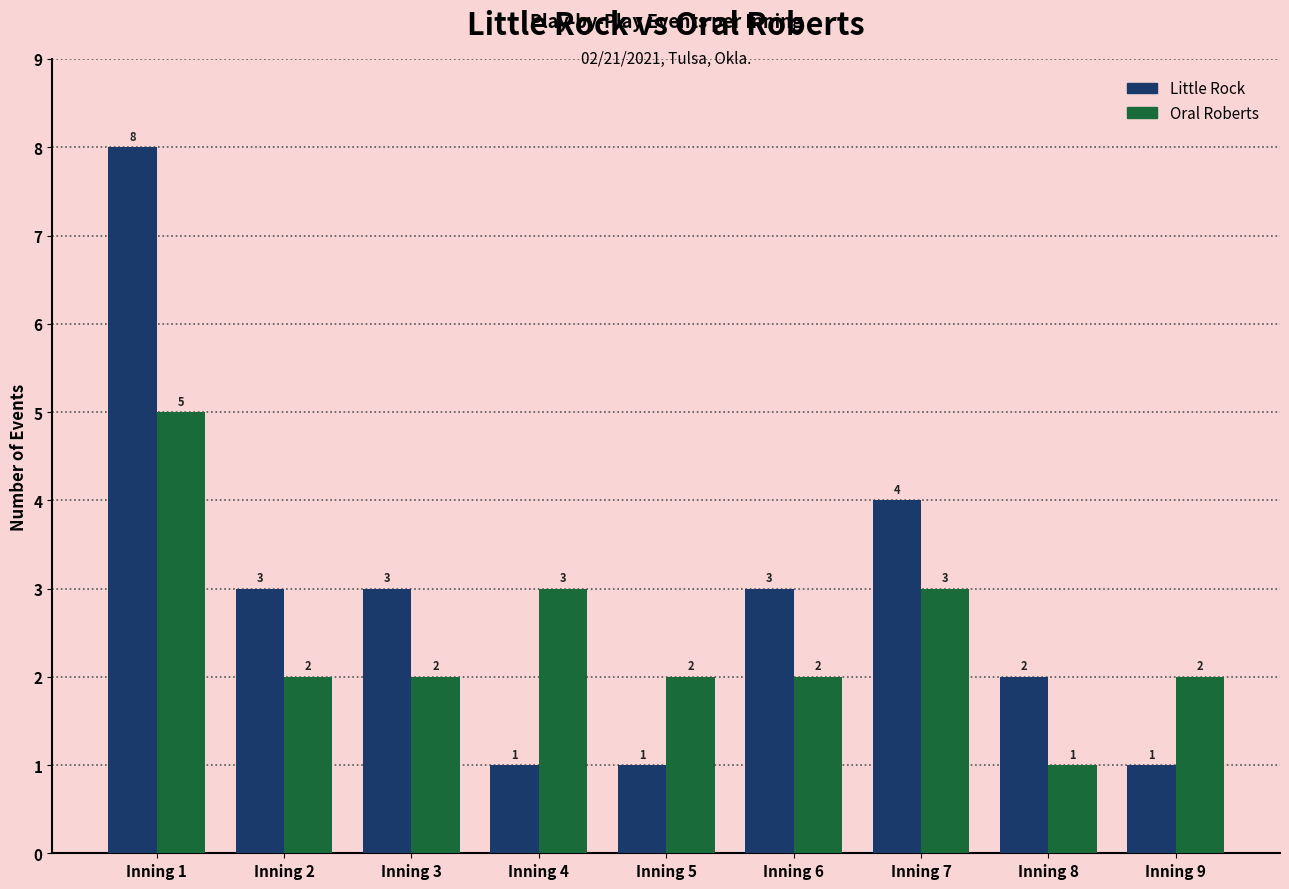

The Little Rock series shows 8 at Inning 1. True or false?

True